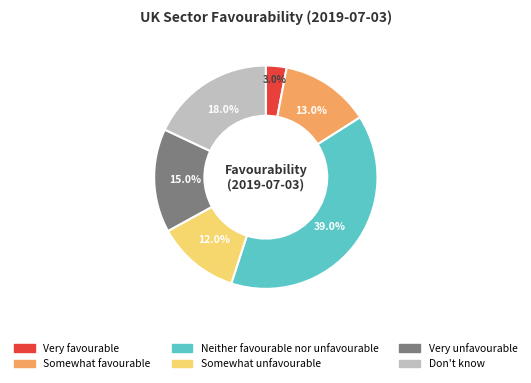

How many slices are in this pie chart?

6